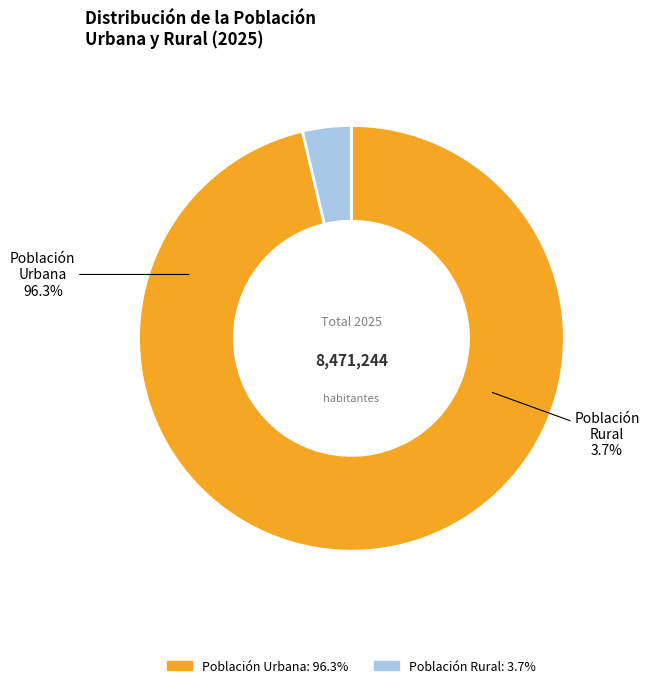

Is 29 the majority of the pie?

No